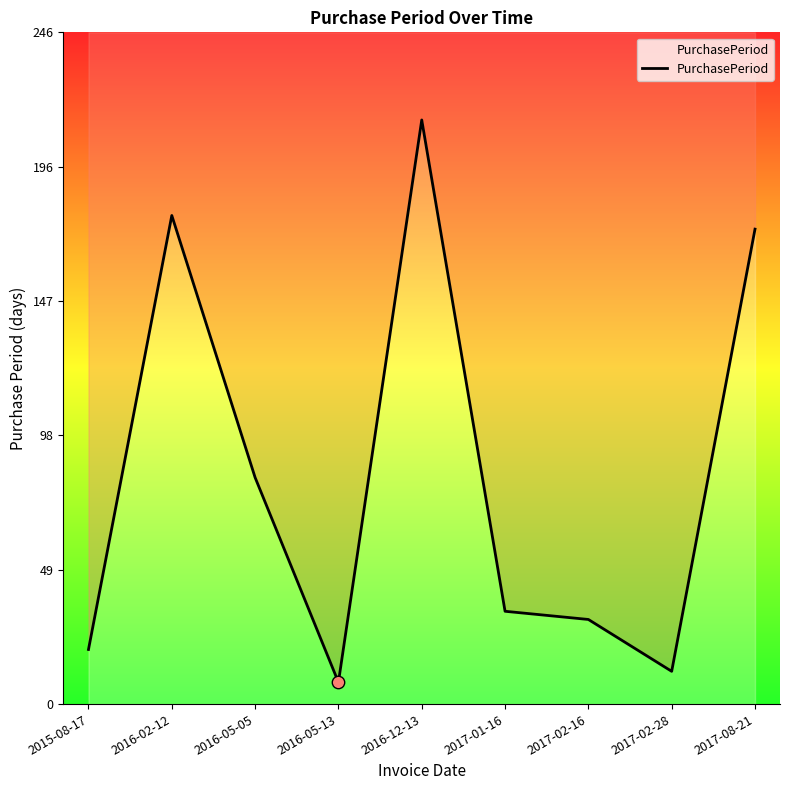

What is the change in value from 2016-05-13 to 2017-01-16?

+26